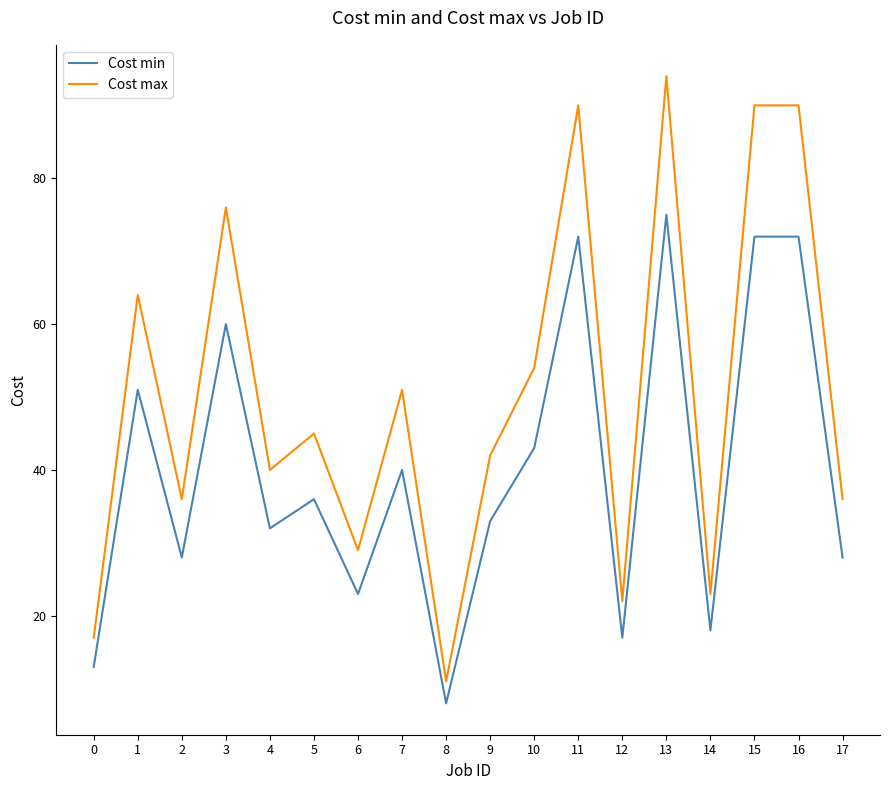

Where is Cost min nearest to the value 41?

7